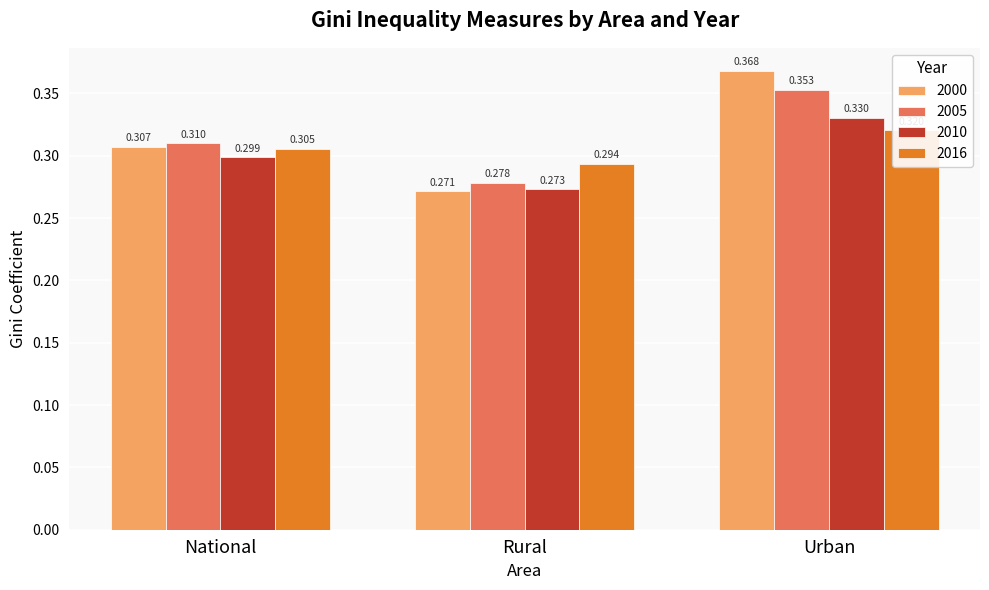

Where is 2010 nearest to the value 0?

Rural